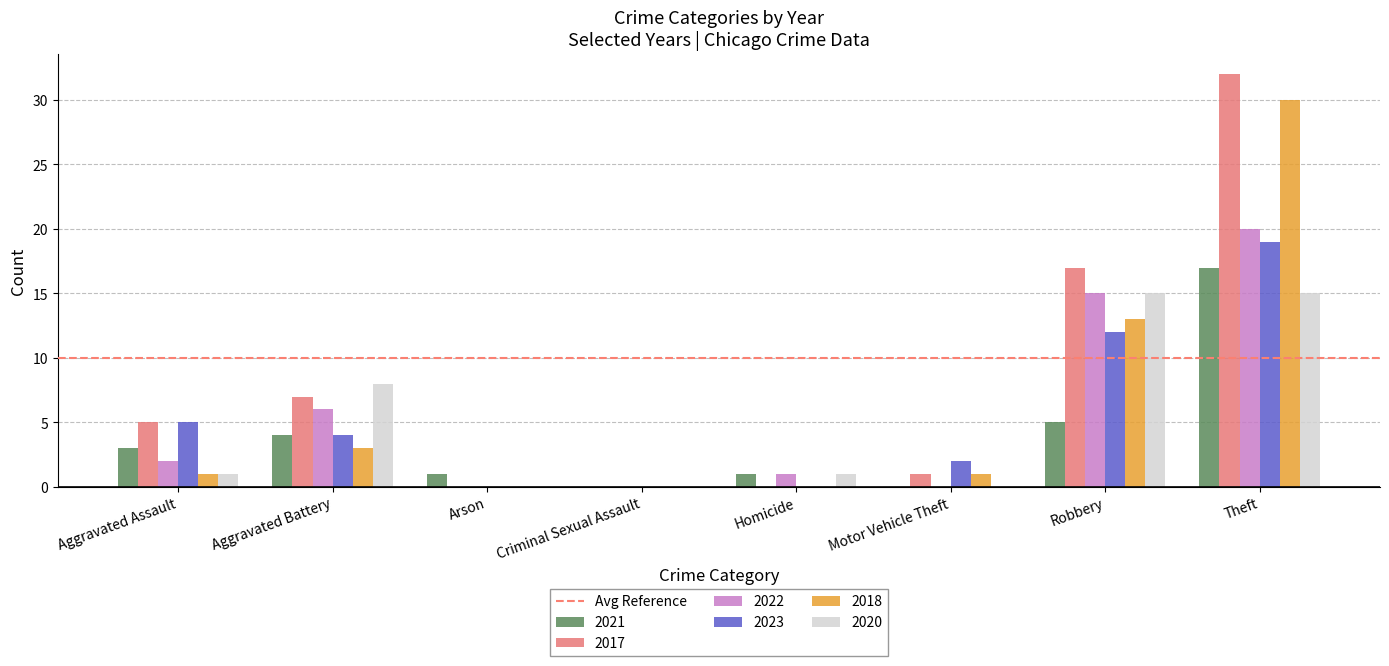

The value of 2021 at Motor Vehicle Theft is -6. True or false?

False